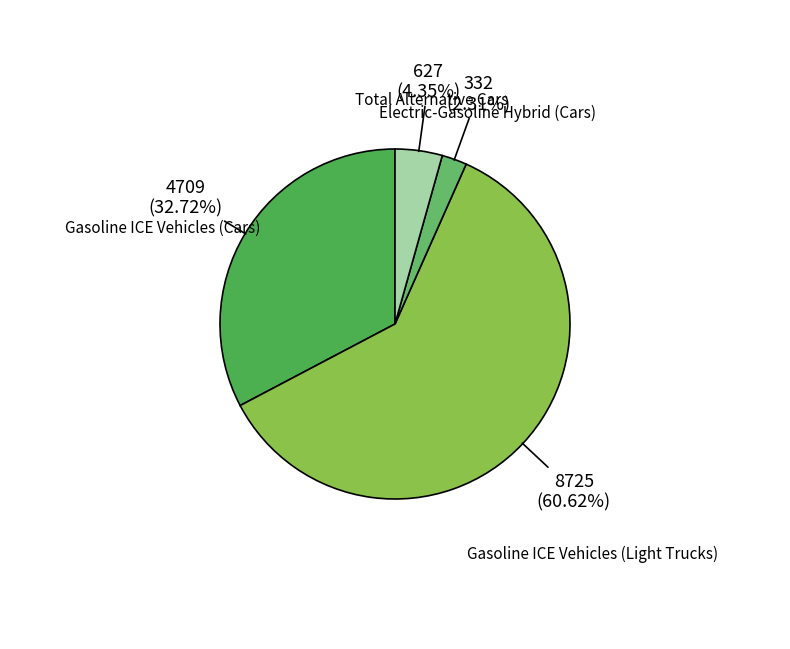

Rank the categories by value from lowest to highest.

Electric-Gasoline Hybrid (Cars), Total Alternative Cars, Gasoline ICE Vehicles (Cars), Gasoline ICE Vehicles (Light Trucks)